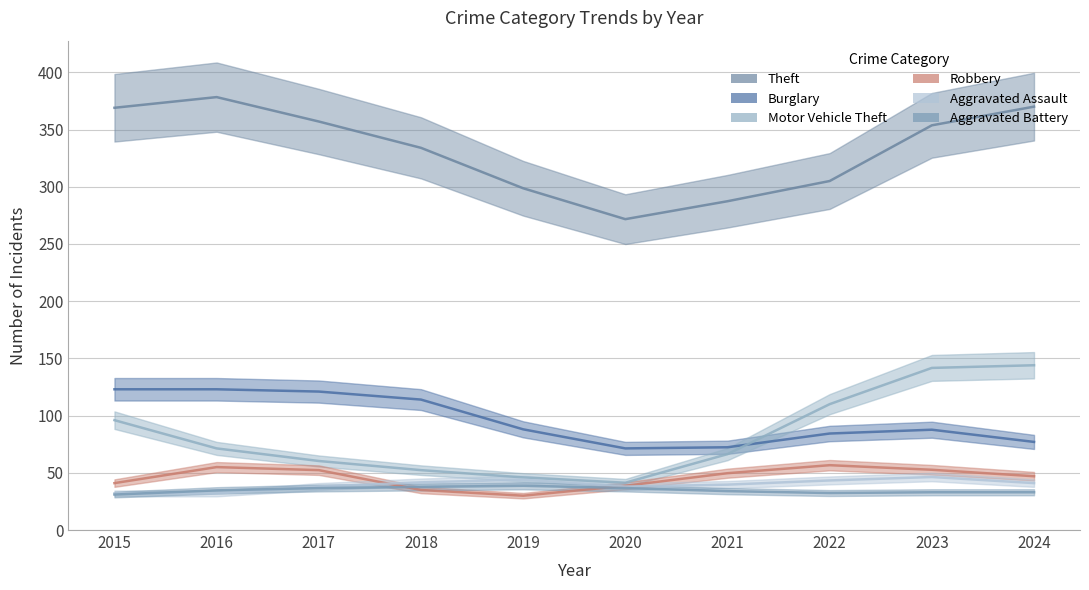

True or false: Burglary has more than 1 interior local peaks.

True